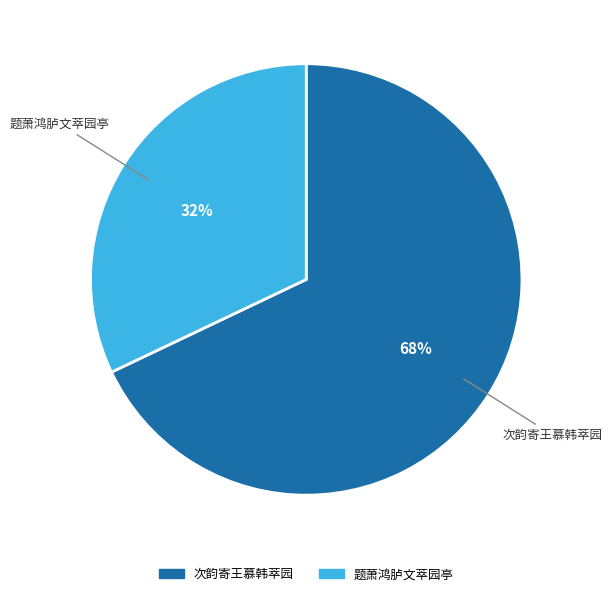

Is there any slice that represents more than half of the pie?

Yes